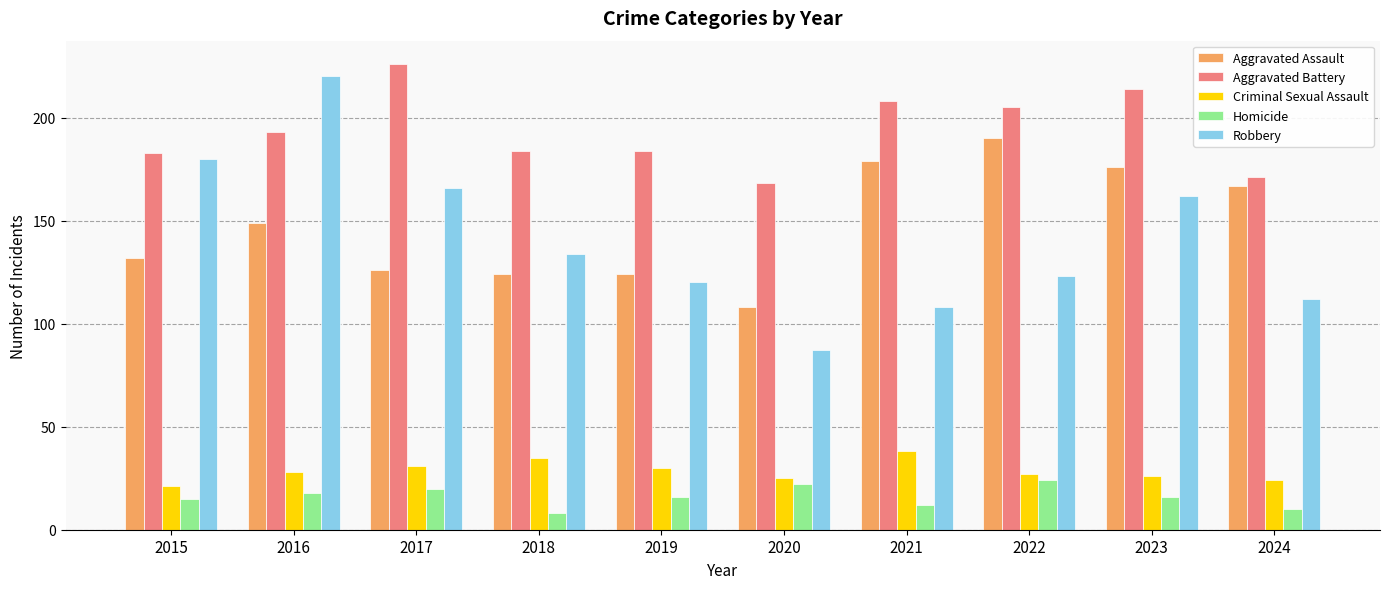

Is the value of Criminal Sexual Assault at 2022 greater than the value of Robbery at 2023?

No